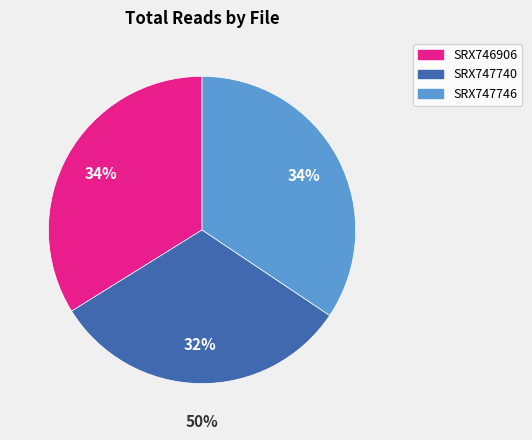

What percentage is NOT represented by SRX747740?

68.3%